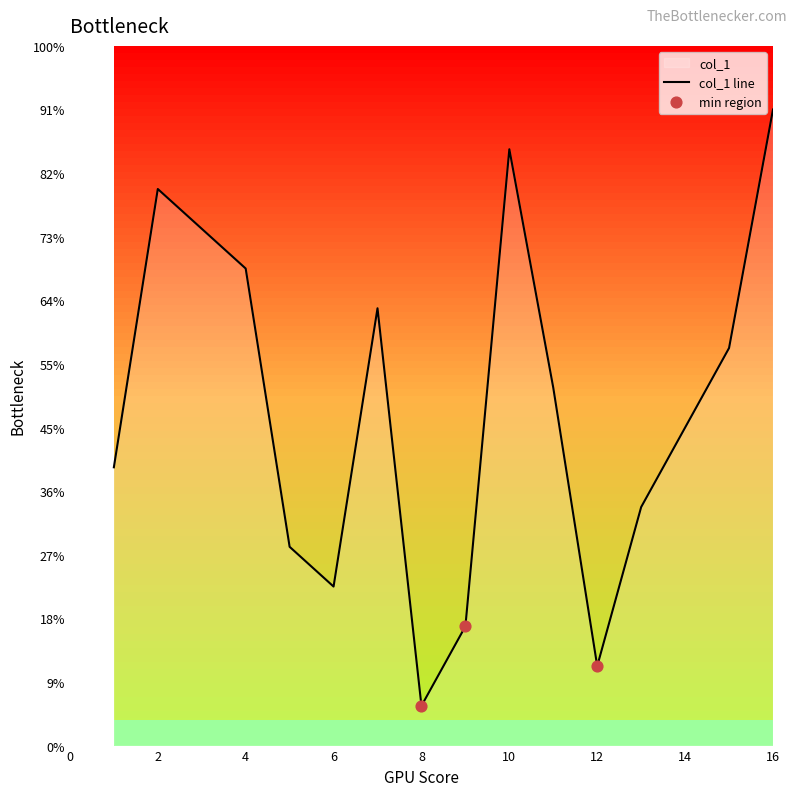

Which has a higher value, 5 or 16?

16